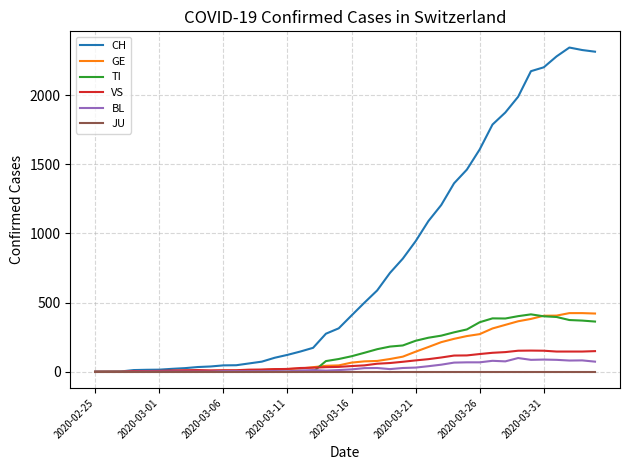

Which series has the largest total across all categories?

CH